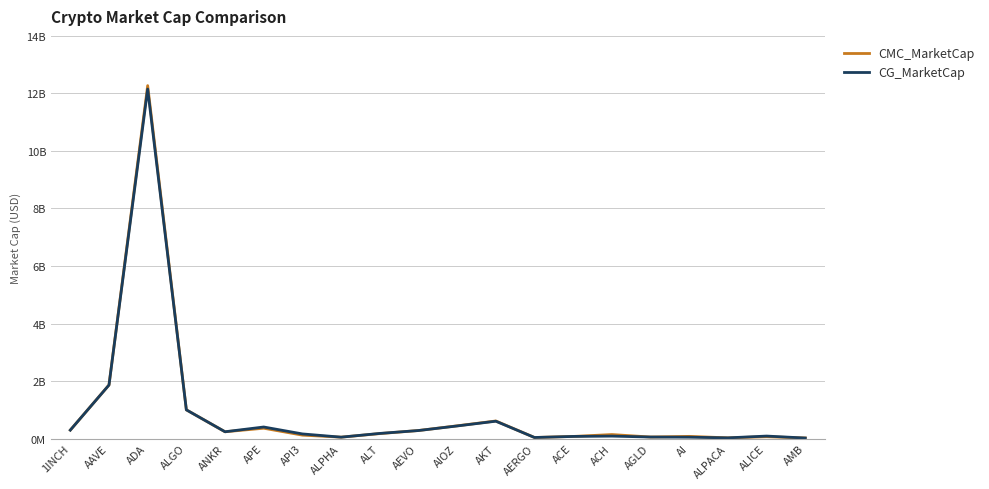

Which series has the largest total across all categories?

CMC_MarketCap